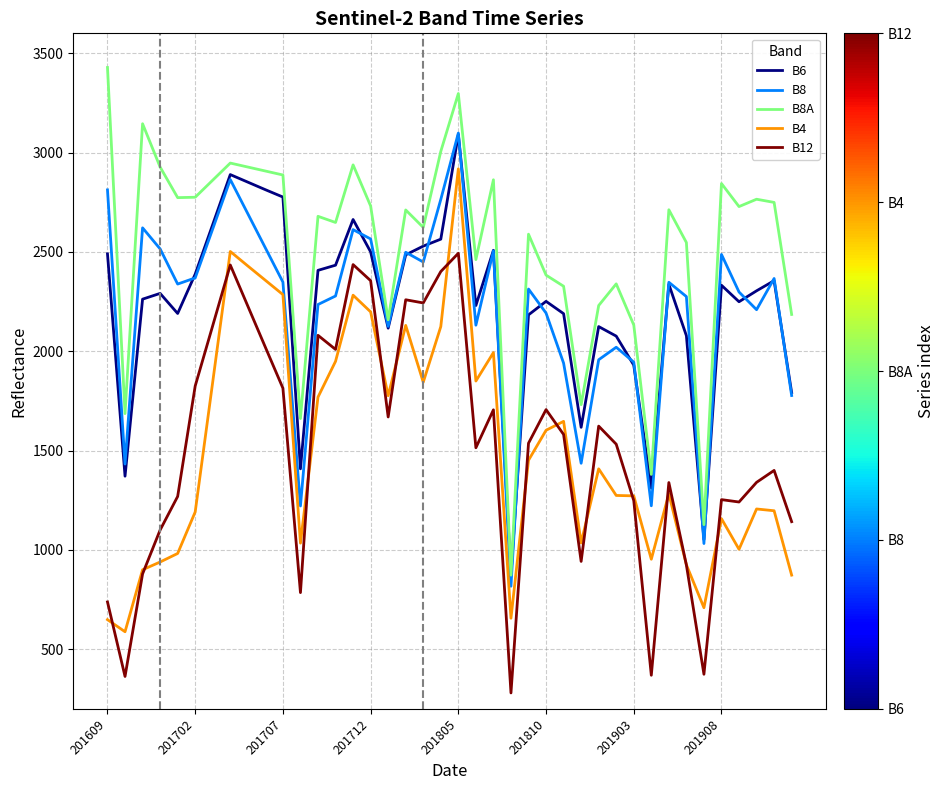

What is the highest value of the B12 series?

2493